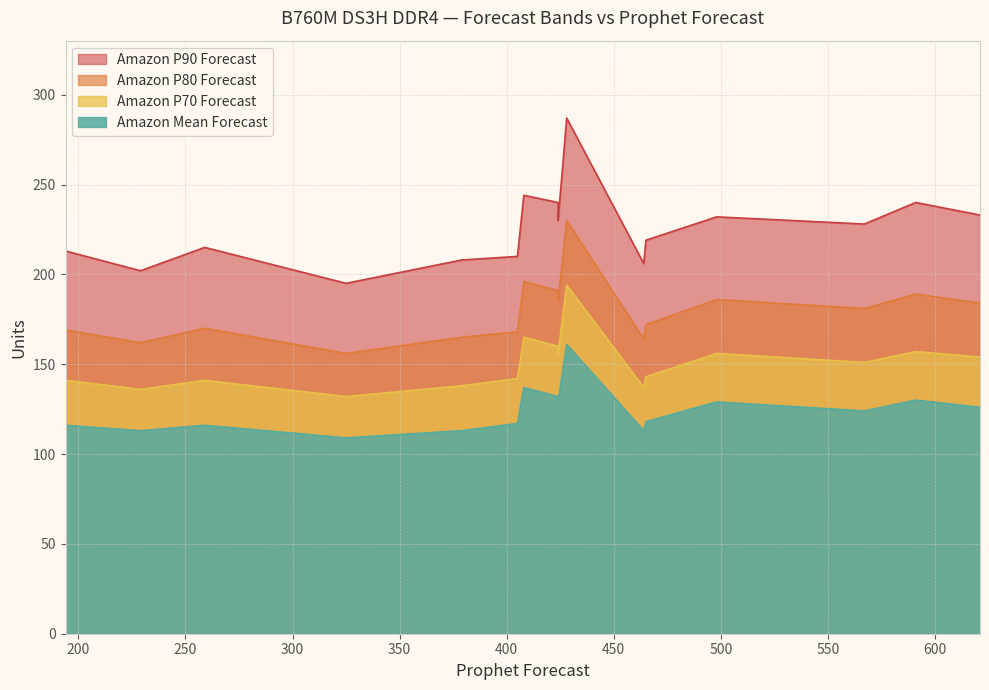

Which series has the largest total across all categories?

Amazon P90 Forecast